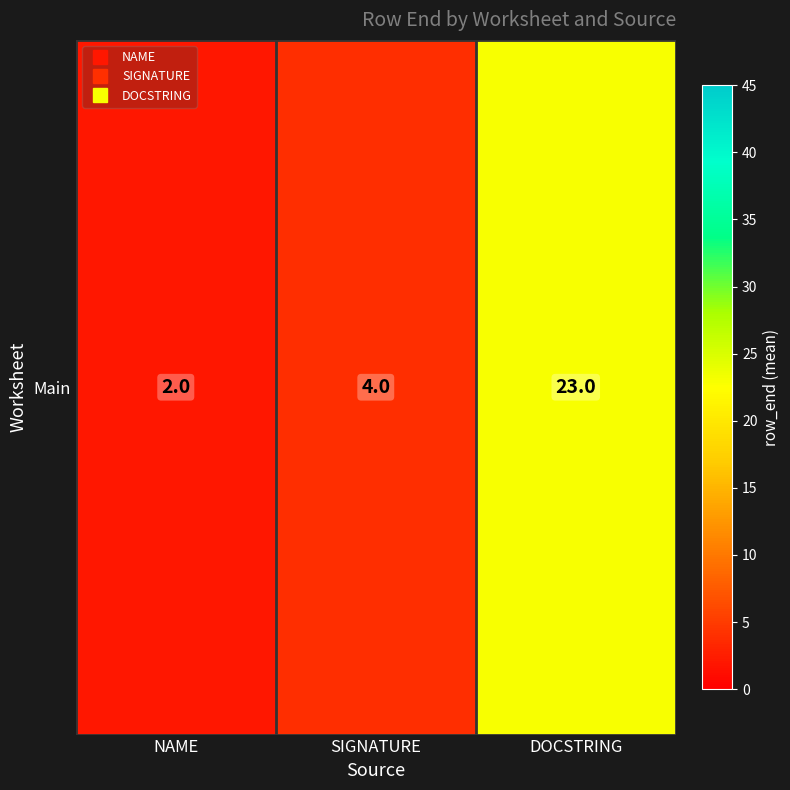

Reading left to right, extract all data points from this chart.

2	4	23